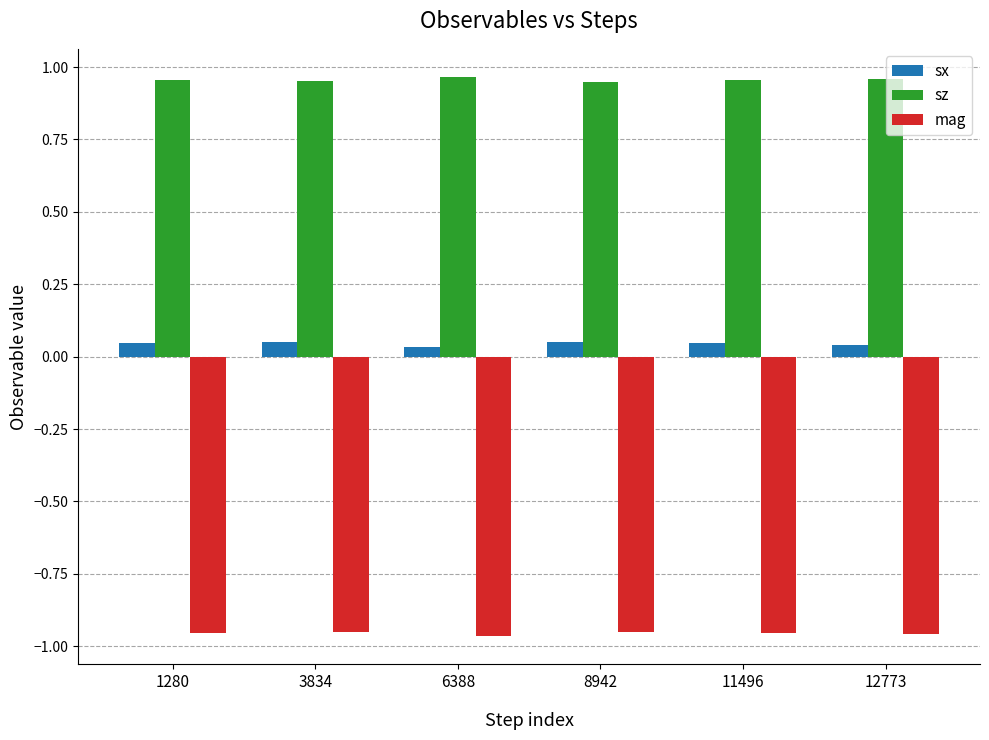

Rank the series at 8942 from highest to lowest value.

sz, sx, mag